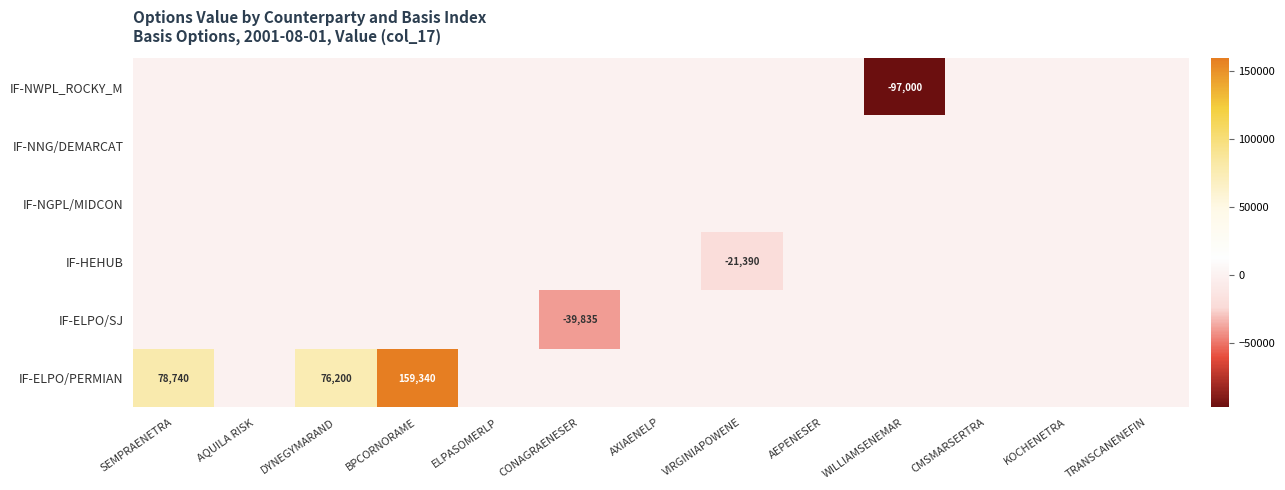

What is the total value across all series at WILLIAMSENEMAR?

-97000